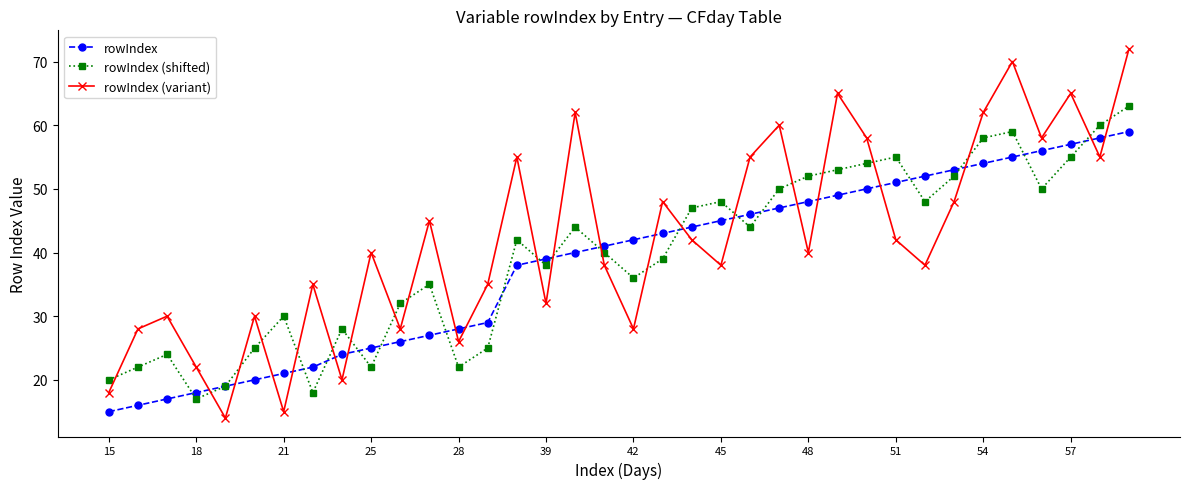

Which series has the largest range (max minus min)?

rowIndex (variant)